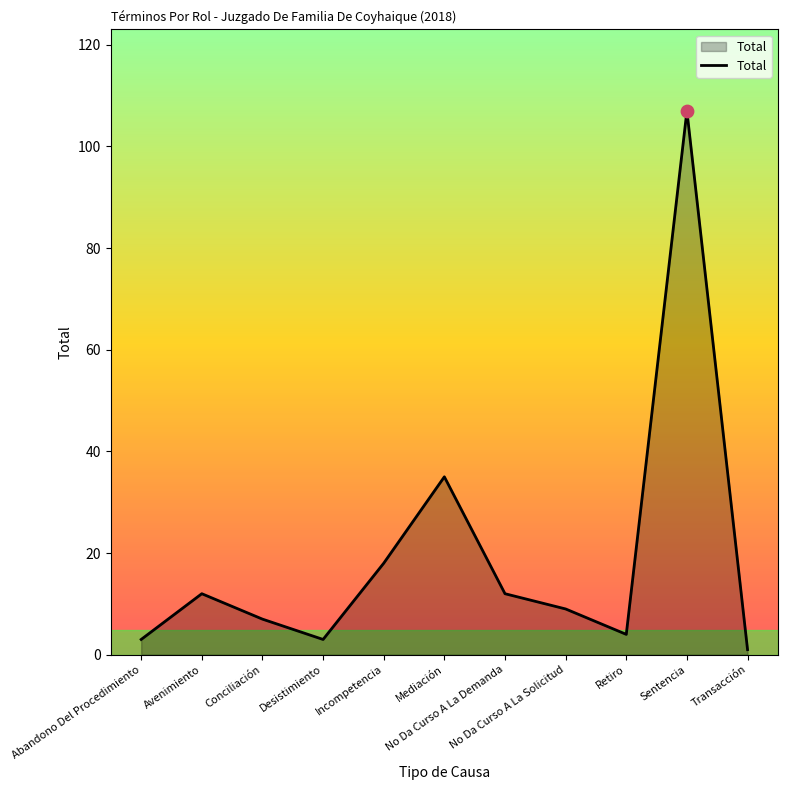

What is the change in value from Desistimiento to Retiro?

+1